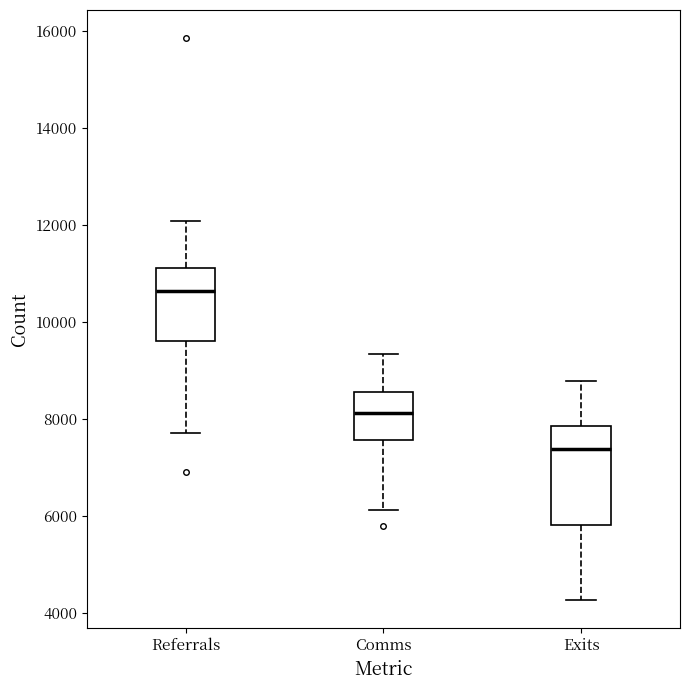

Which box's median line is the lowest?

Exits